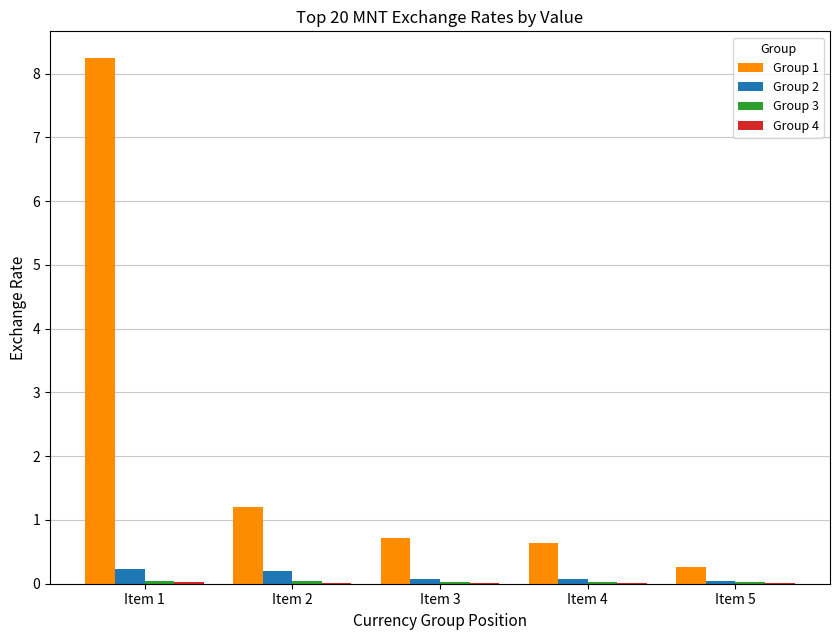

True or false: Group 2 has a value of 0.2 at Item 1.

True